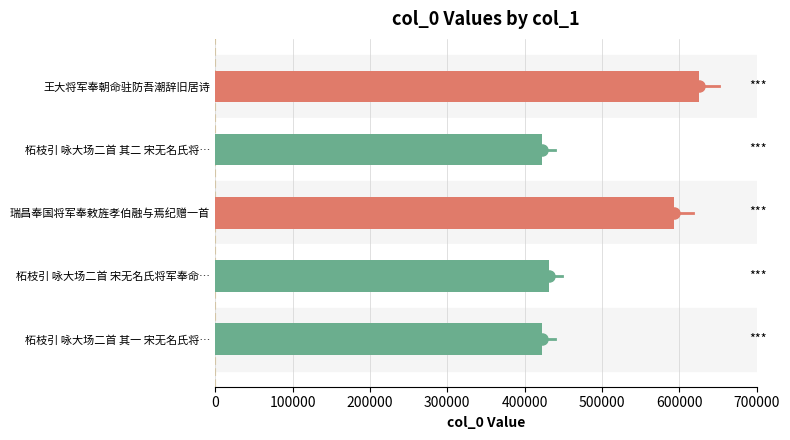

What is the maximum value shown in the chart?

625686